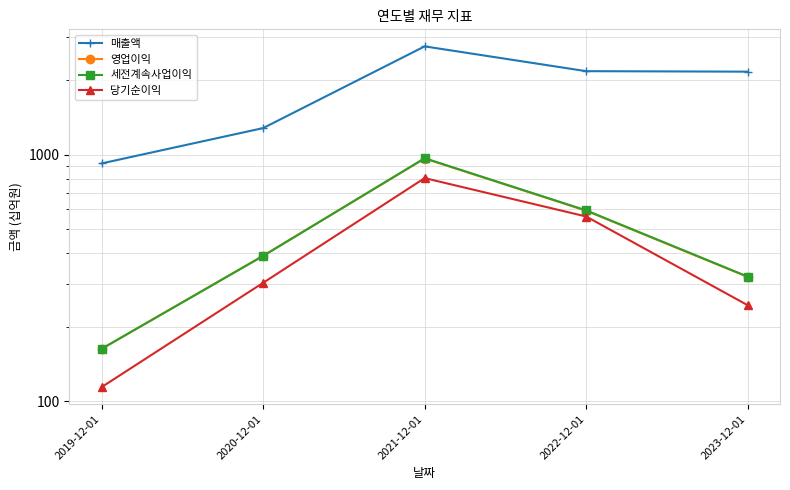

True or false: 영업이익 has a value of 389 at 2020-12-01.

True